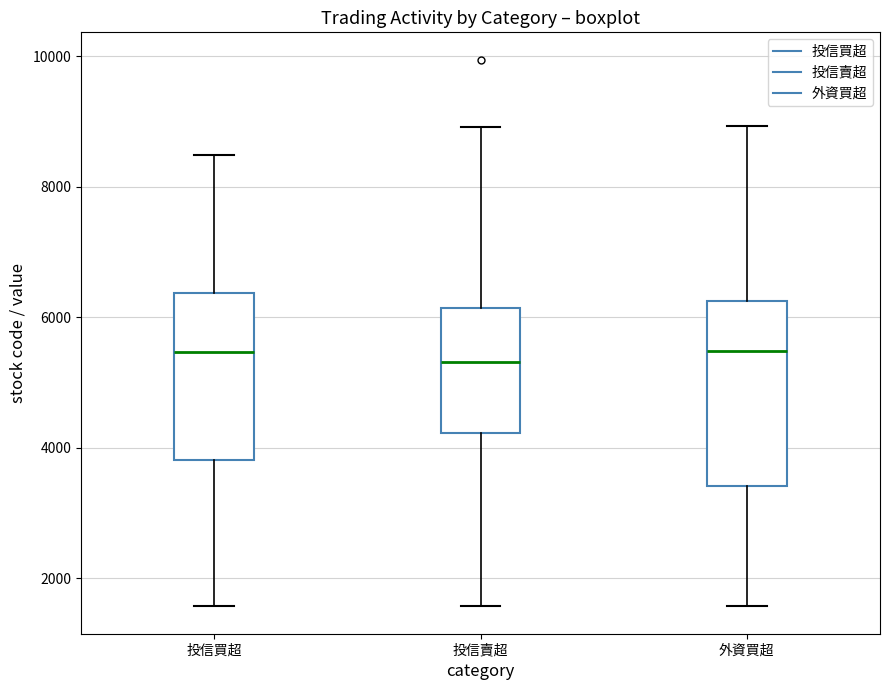

Reading left to right, transcribe this box plot: for each box, give where its median line is, the range the box spans, and where its two whiskers end, as read against the y-axis. The values are not printed on the chart, so give them approximately, as read against the axis.

投信買超: median 5400, box 3800 to 6400, whiskers 1600 to 8400
投信賣超: median 5400, box 4200 to 6200, whiskers 1600 to 9000
外資買超: median 5400, box 3400 to 6200, whiskers 1600 to 9000